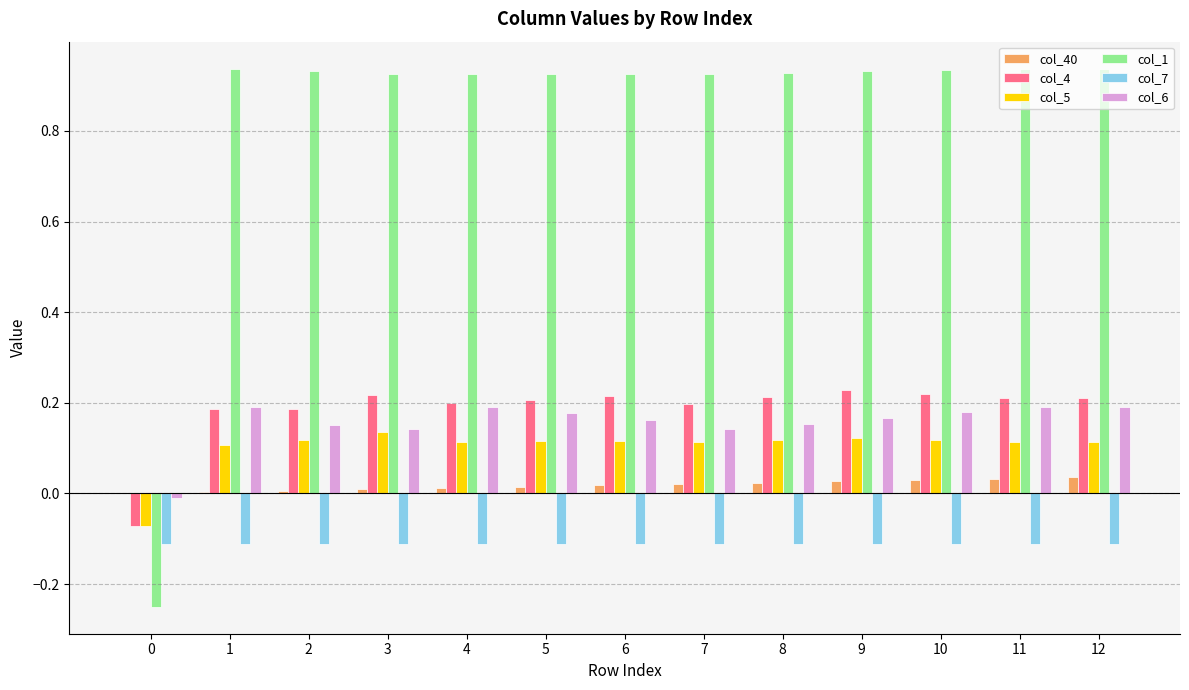

The col_7 series shows -0.1 at 2. True or false?

True